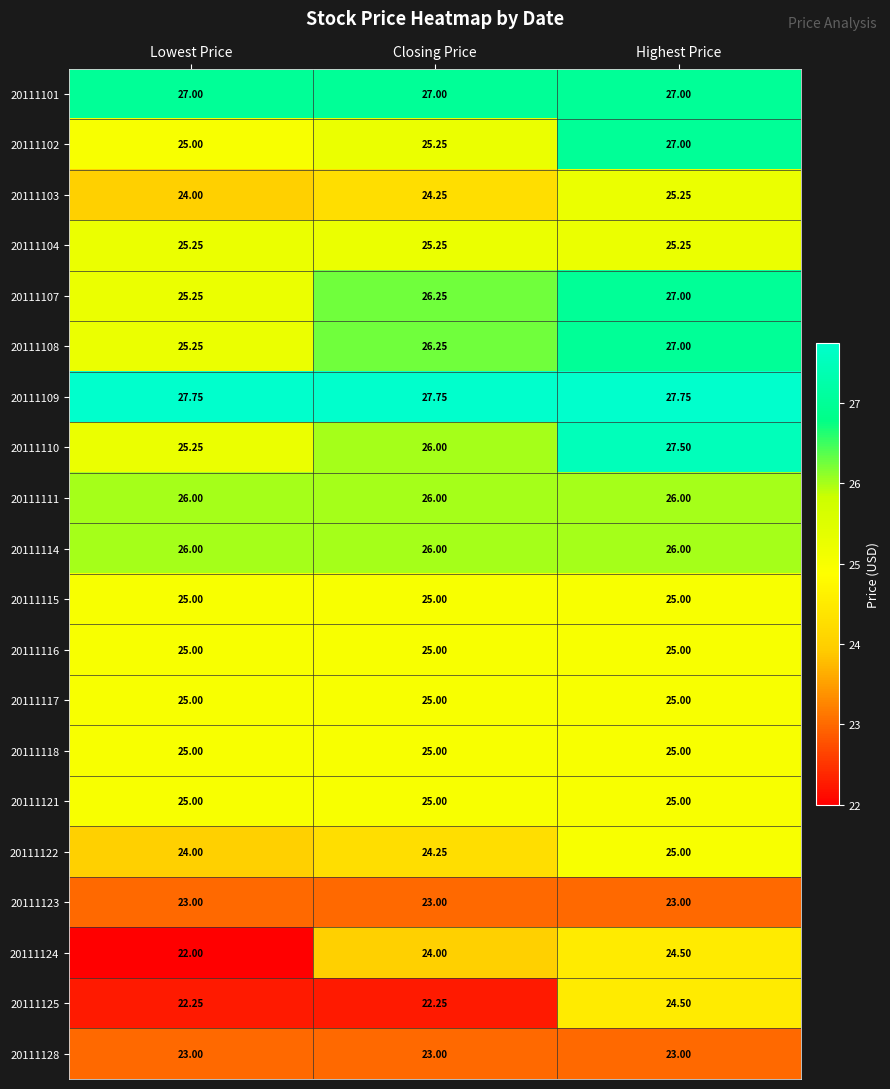

Which label corresponds to the smallest value in the chart?

Lowest Price